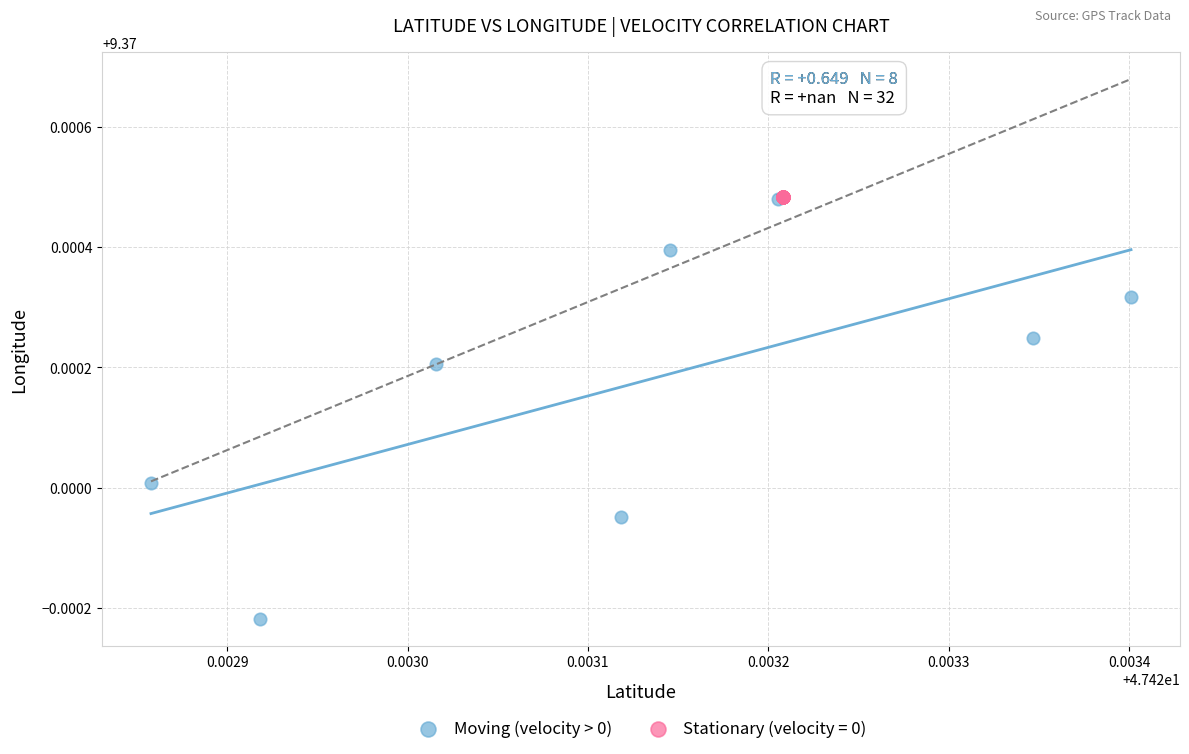

Which series reaches the minimum Y coordinate?

Moving (velocity > 0)